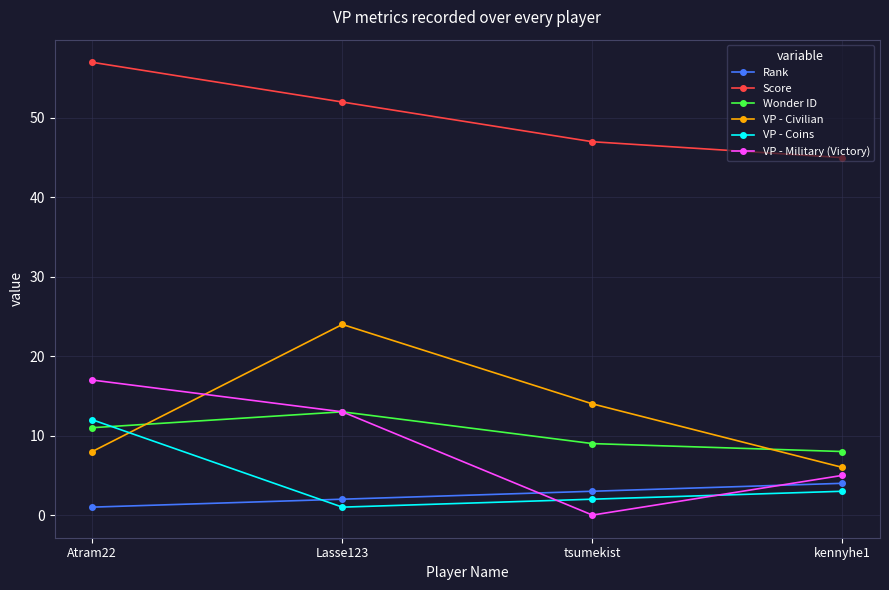

What is the spread (max minus min) of values at Atram22?

56